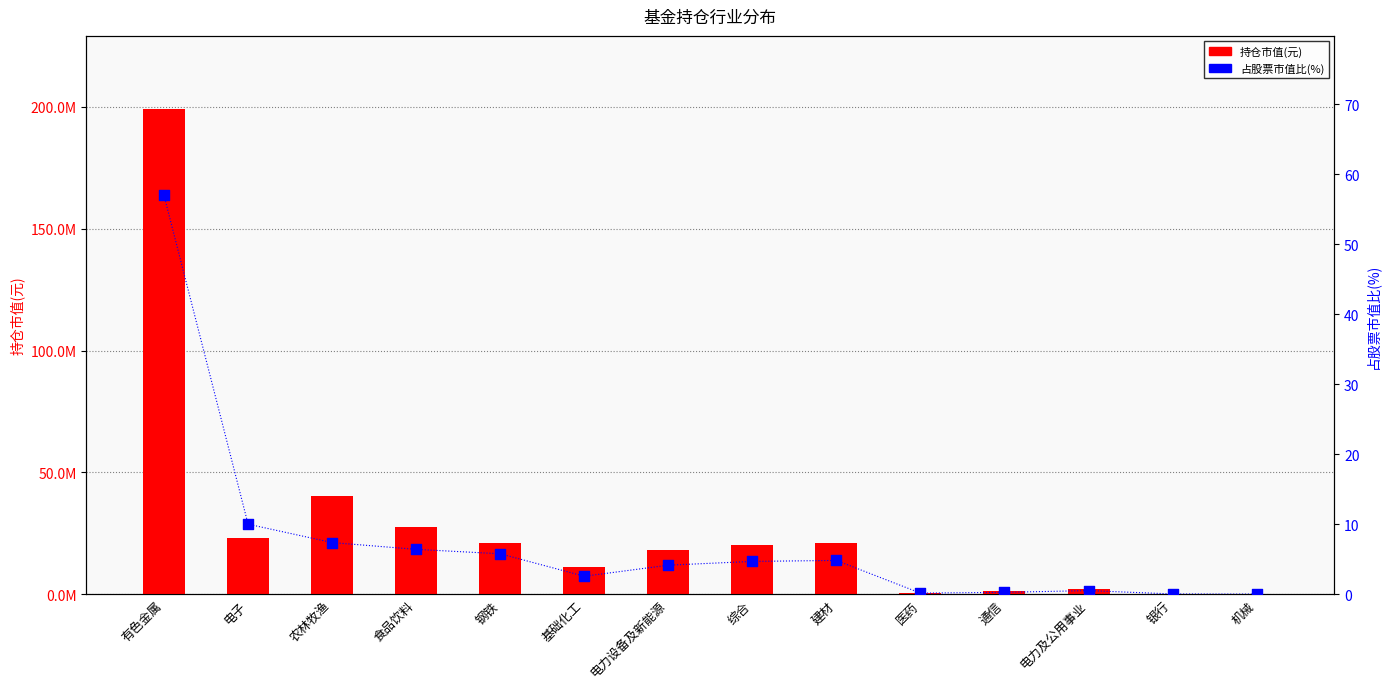

At how many categories does at least one series exceed 61347084?

1